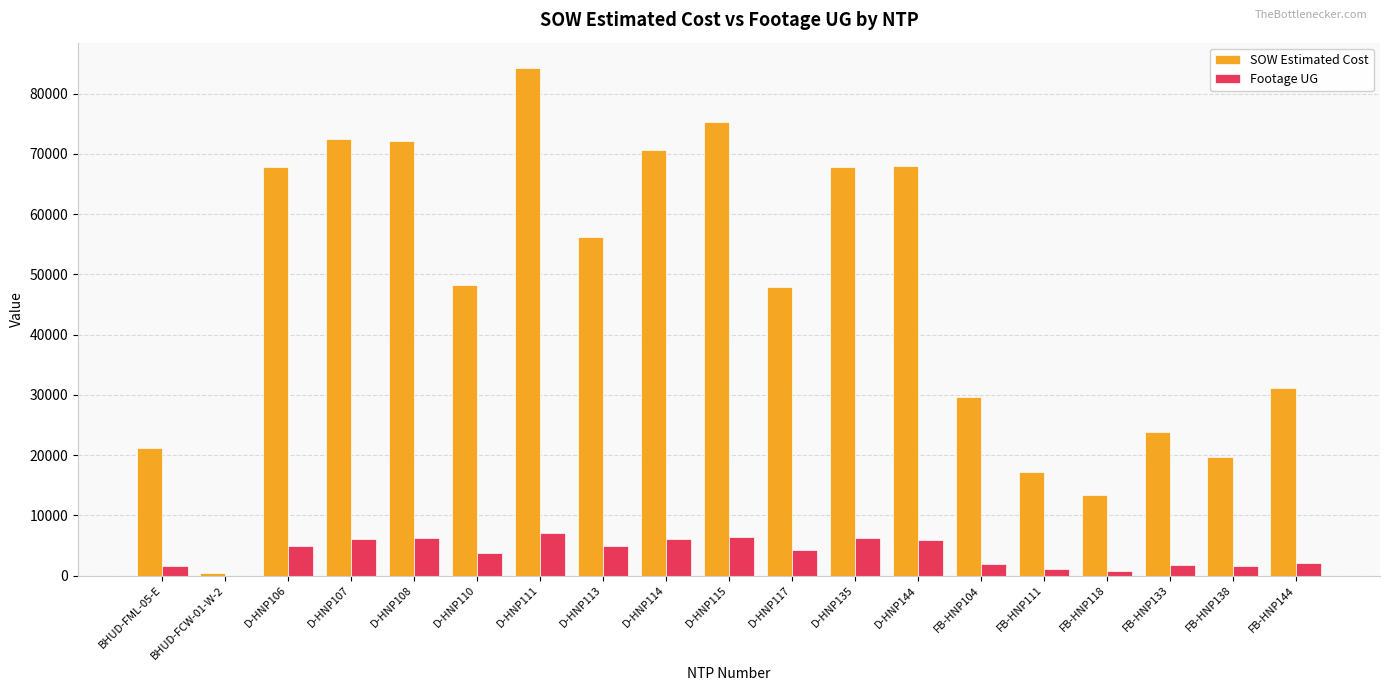

True or false: SOW Estimated Cost has a value of 67925.0 at D-HNP144.

True